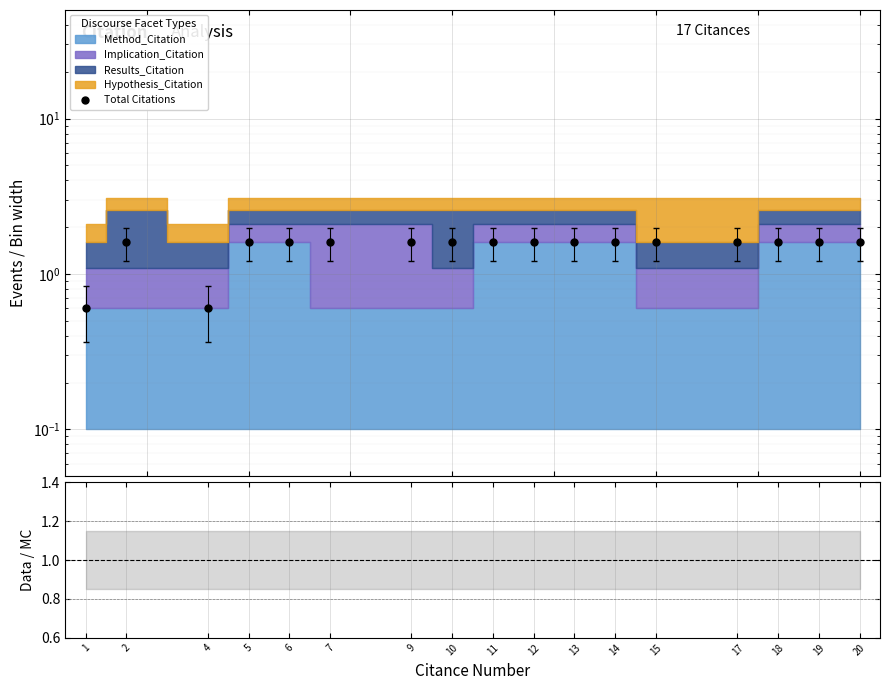

What is the approximate value at 11?

1.6